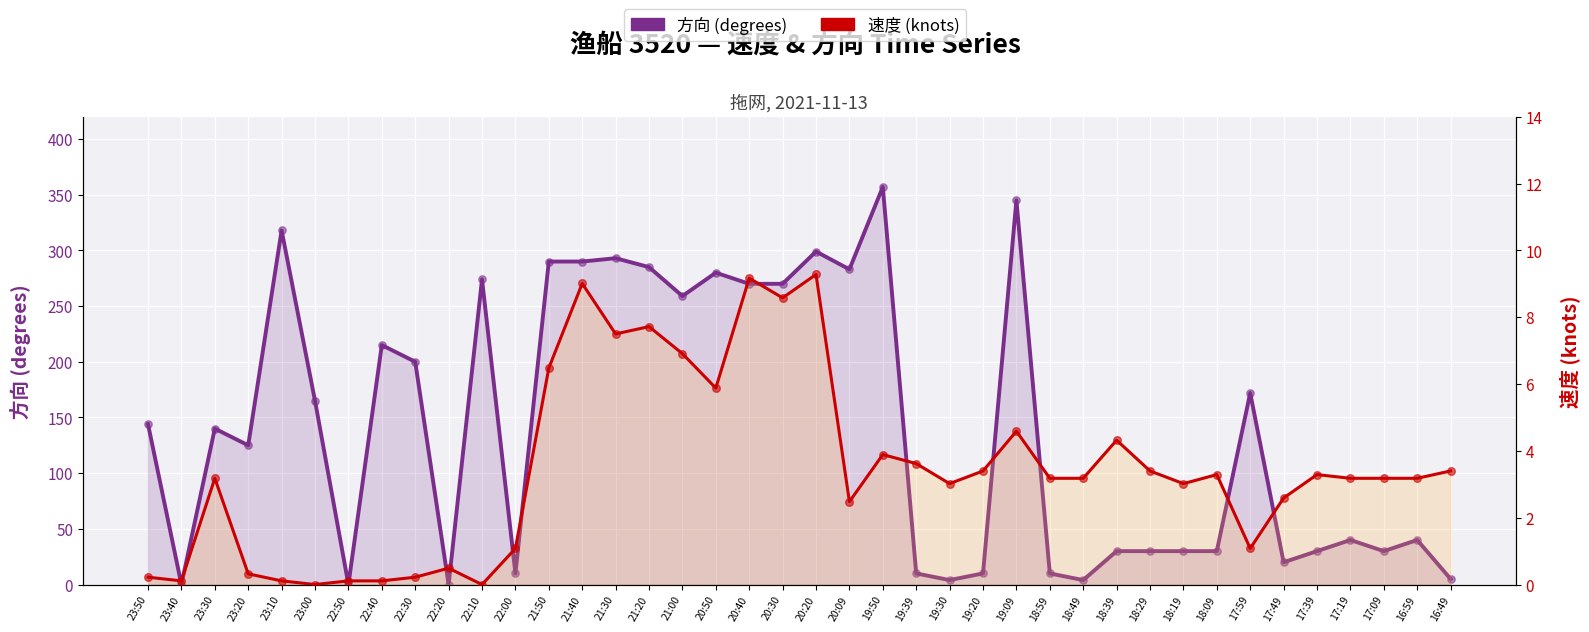

What is the total value across all series at 19:20?

13.4